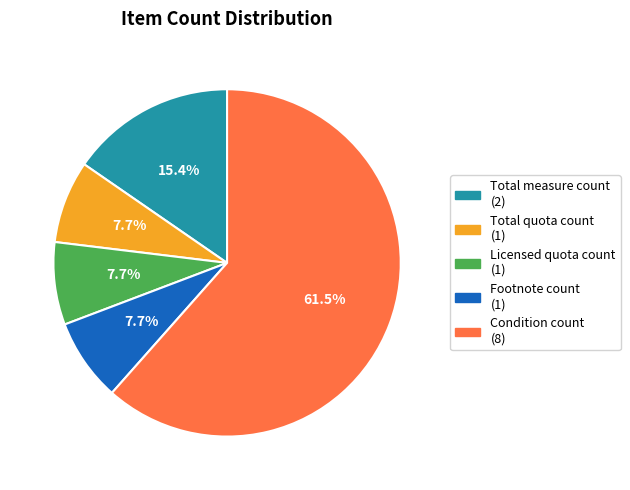

What percentage is NOT represented by Condition count?

38.5%